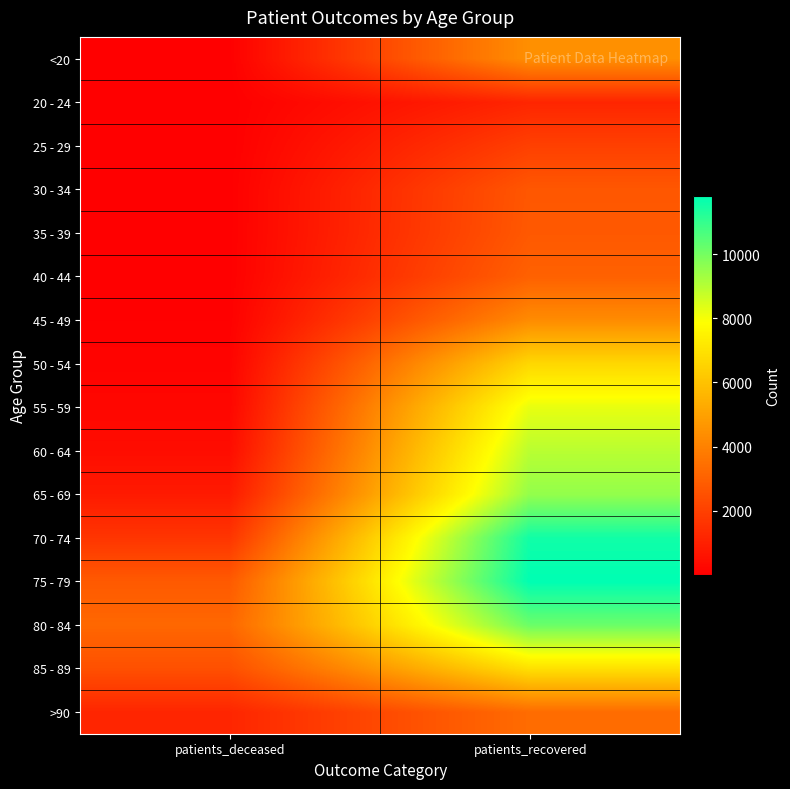

What is the spread (max minus min) of values at patients_deceased?

3210